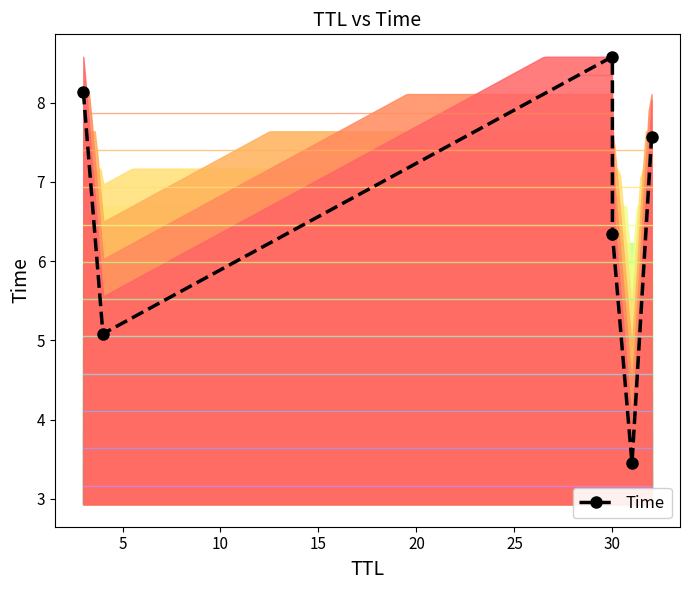

Approximately how many times larger is the value at 25 compared to 10?

0.9